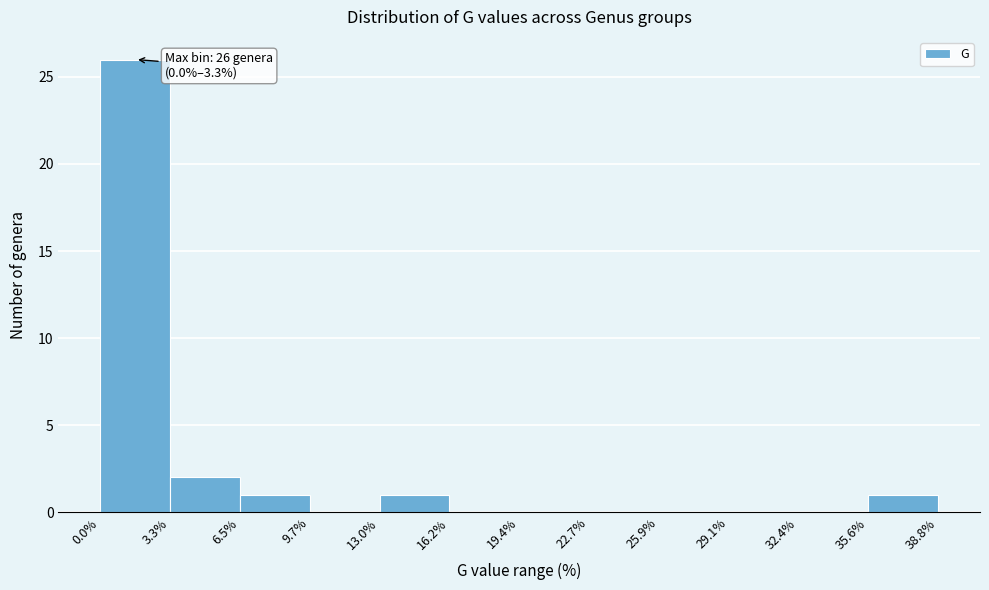

Which range on the x-axis has the tallest bar?

0.0% to 3.3%